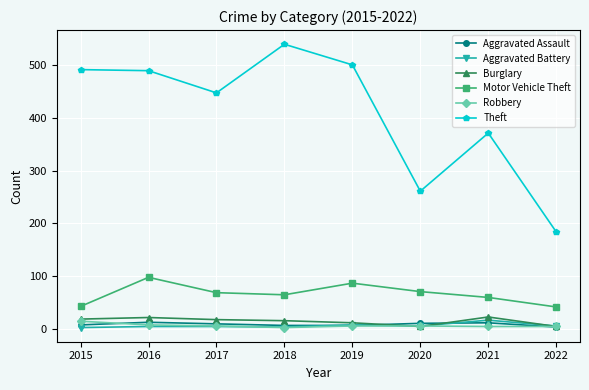

Count the number of data series in this chart.

6